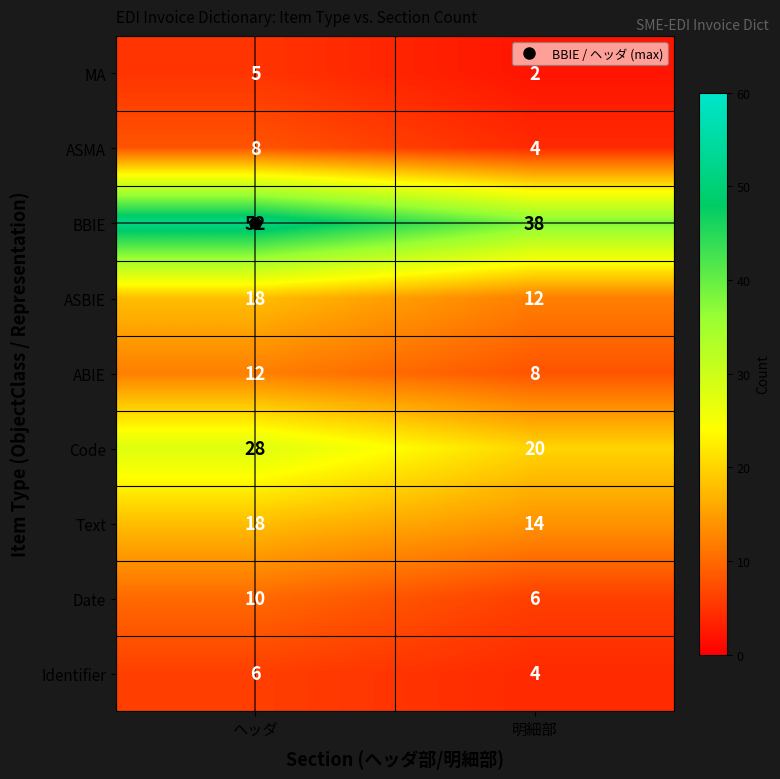

What is the difference between the BBIE values at 明細部 and ヘッダ?

14